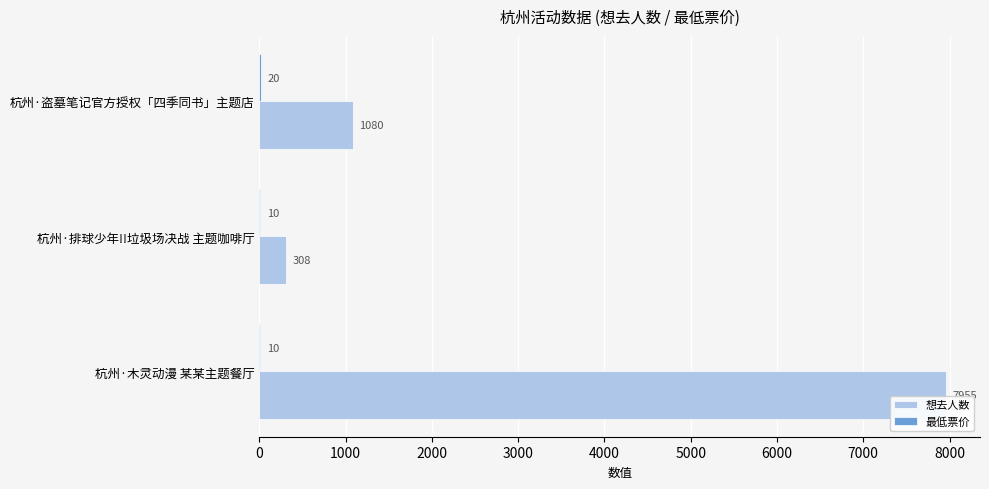

At which category is the sum across all series the highest?

杭州·木灵动漫 某某主题餐厅